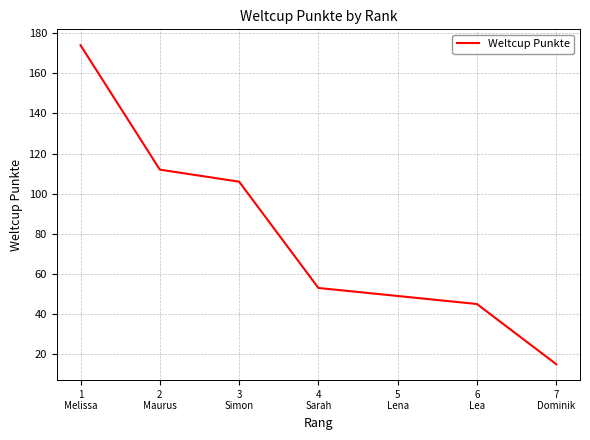

What position from the left is 7
Dominik?

7